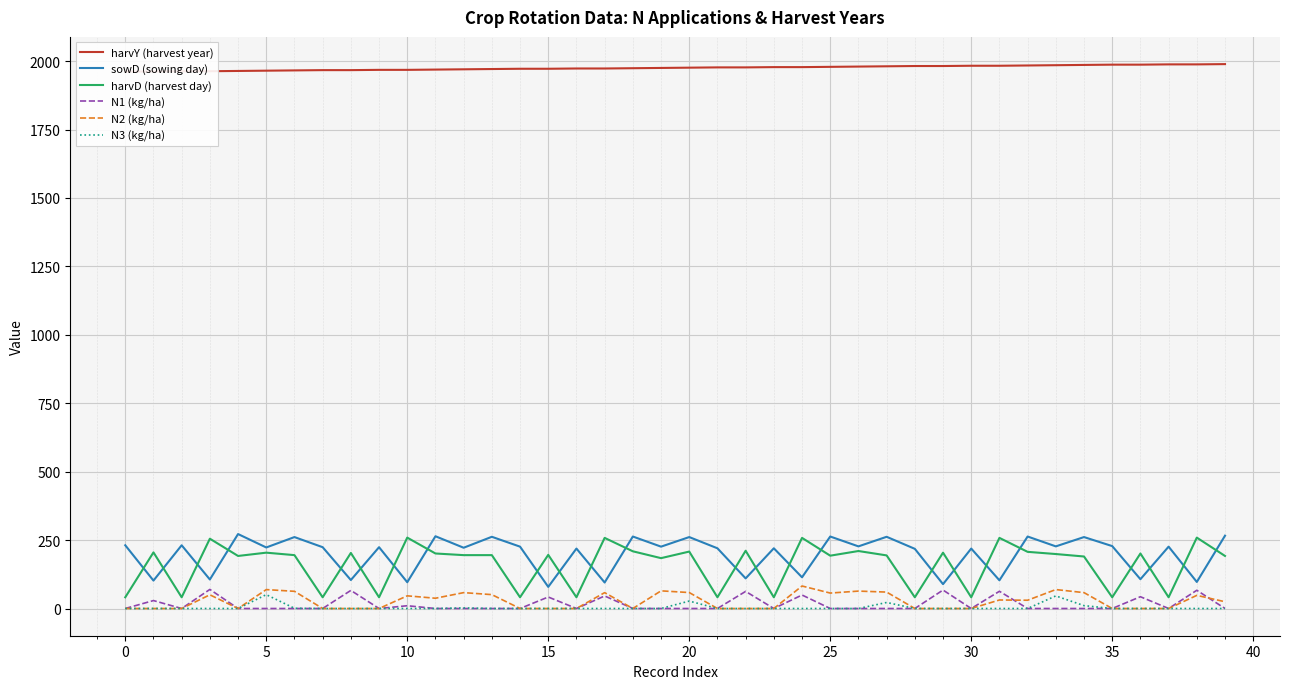

Which series changed the most between 30 and 39?

harvD (harvest day)